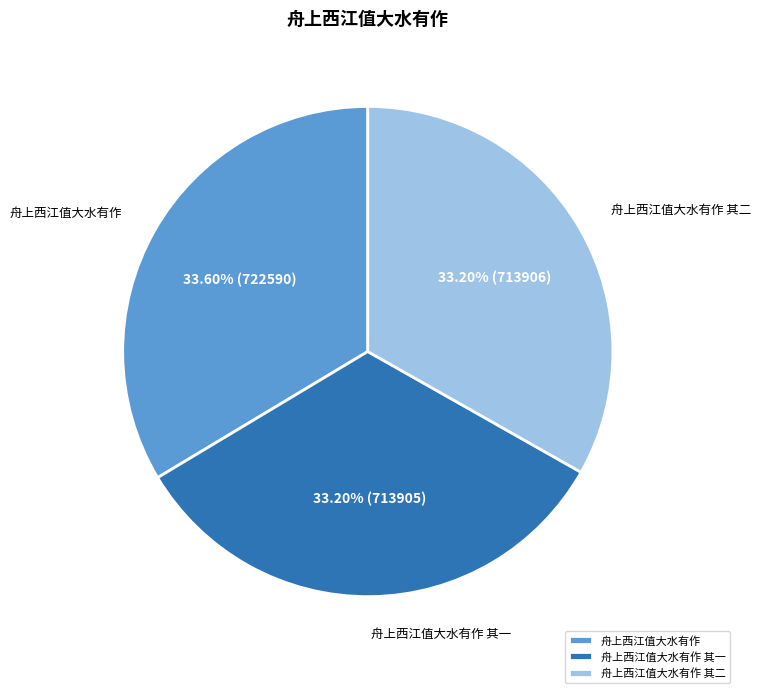

Count the number of slices in the pie.

3